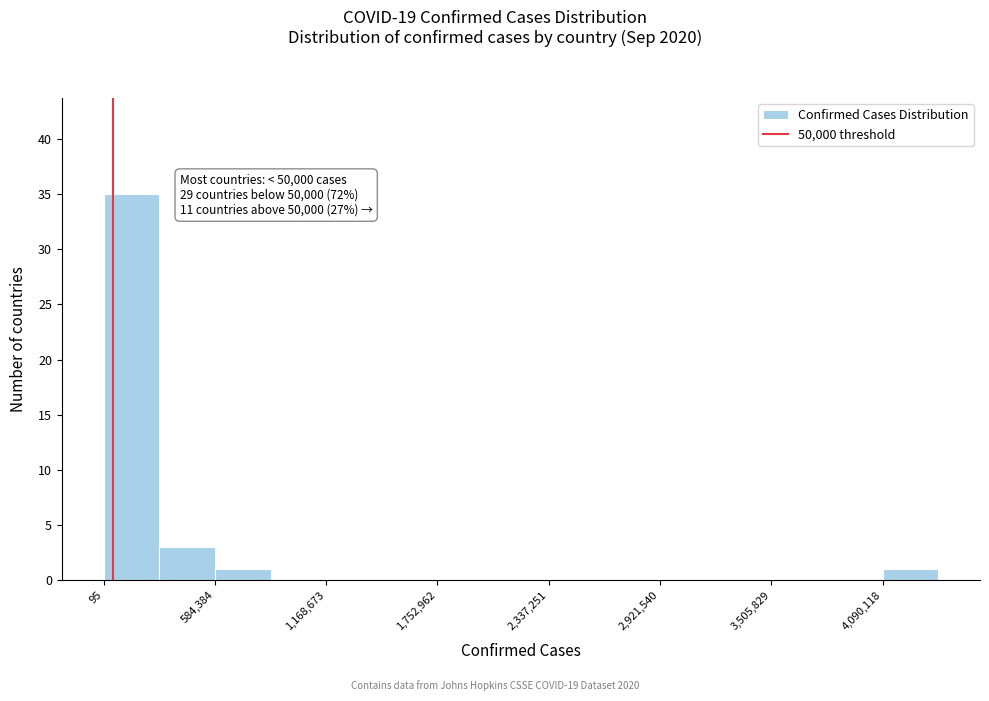

Read against the x-axis, roughly where is the centre of the tallest bar?

100000